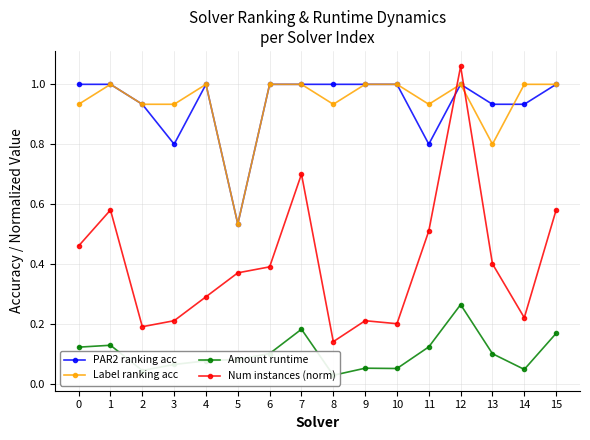

Between 7 and 9, which is larger?

7